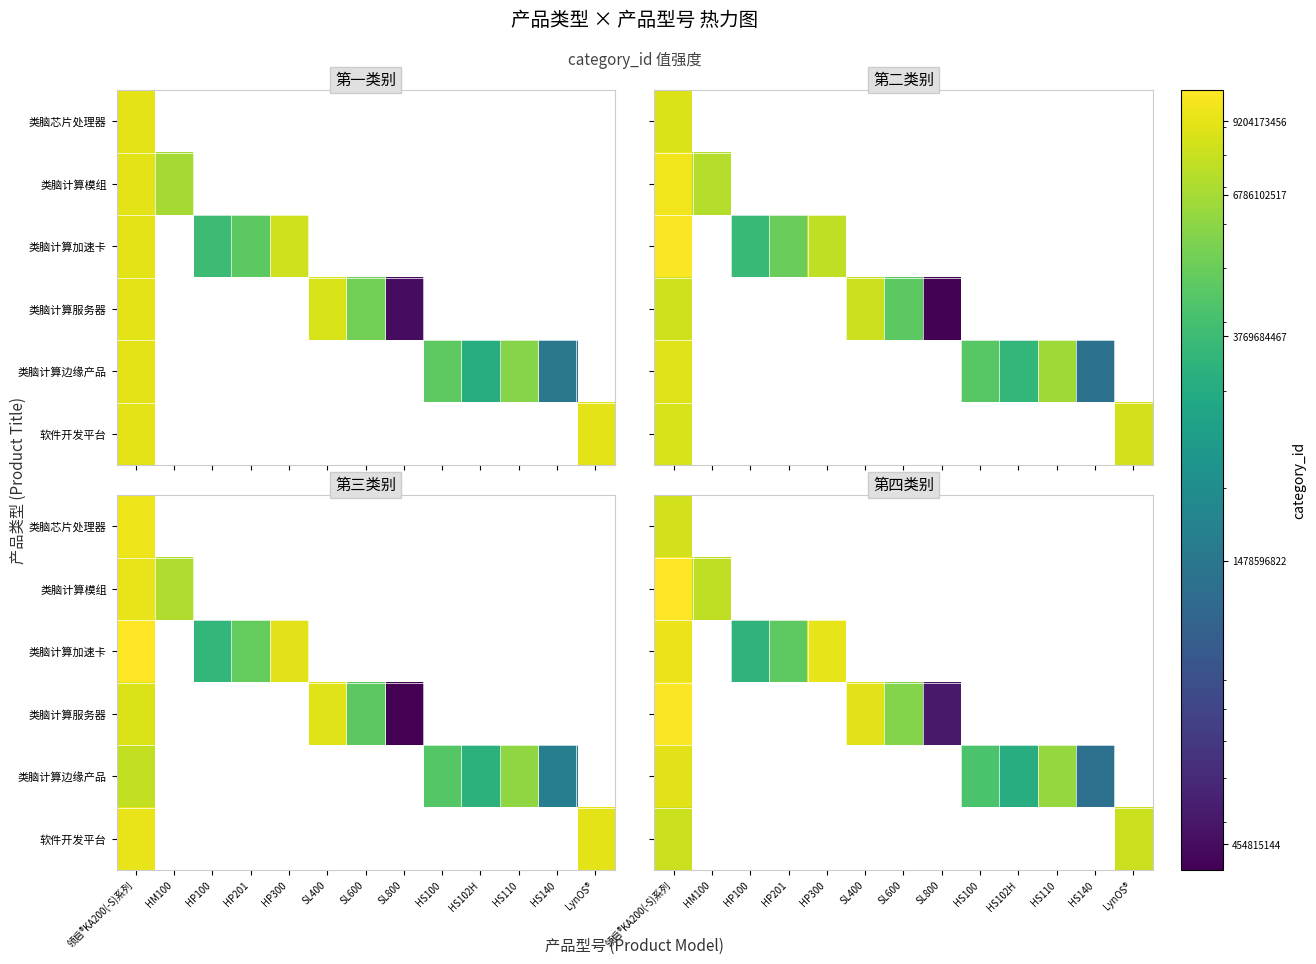

Is it true that 类脑计算边缘产品 equals 6306420816.8 at HS110?

True